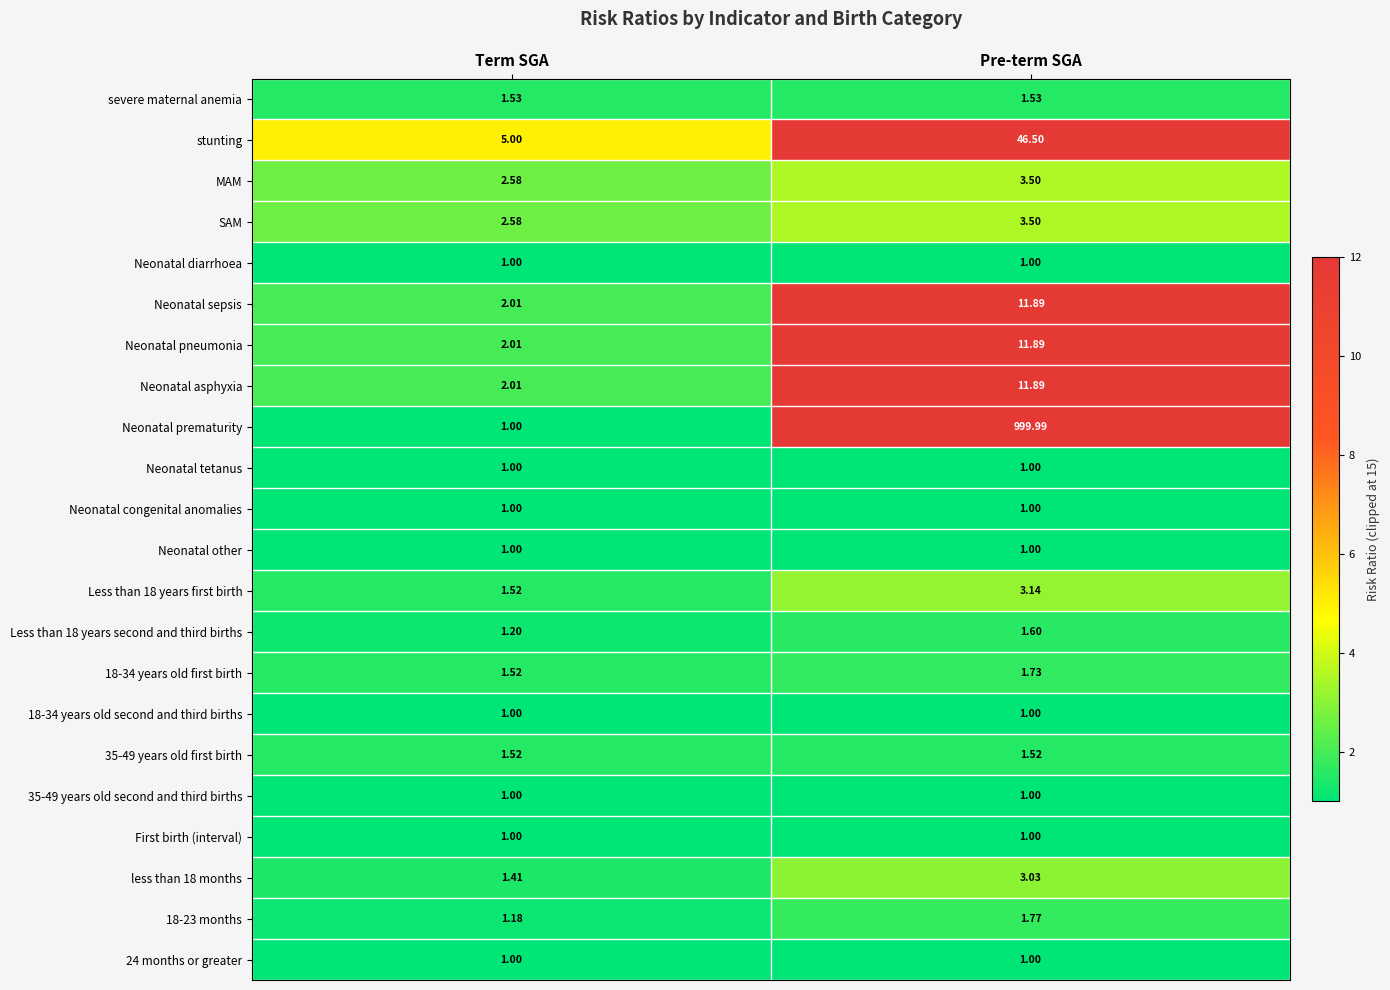

Which series has the largest total across all categories?

Neonatal prematurity